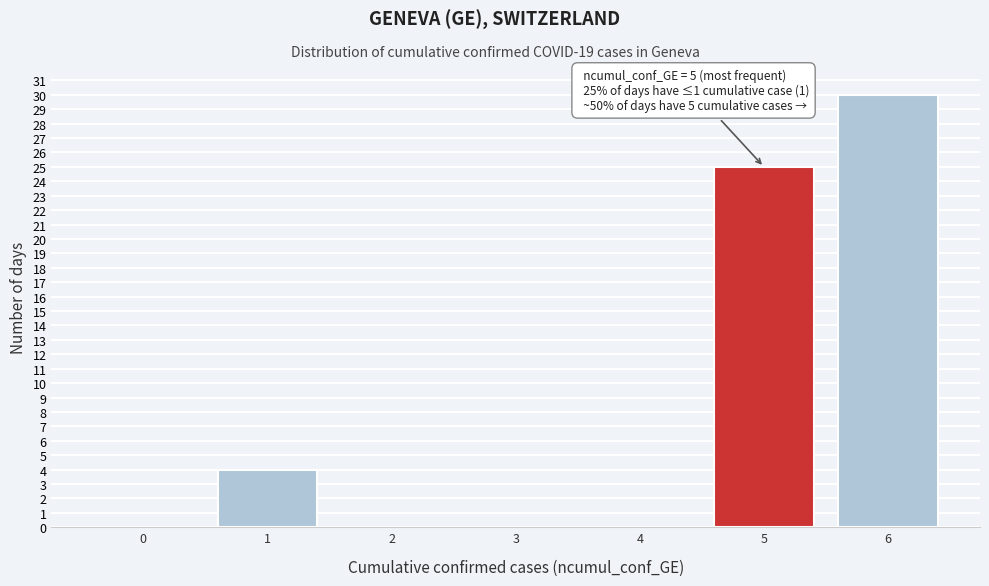

Reading left to right, transcribe all the data shown in this chart.

0=0	1=4	2=0	3=0	4=0	5=25	6=30